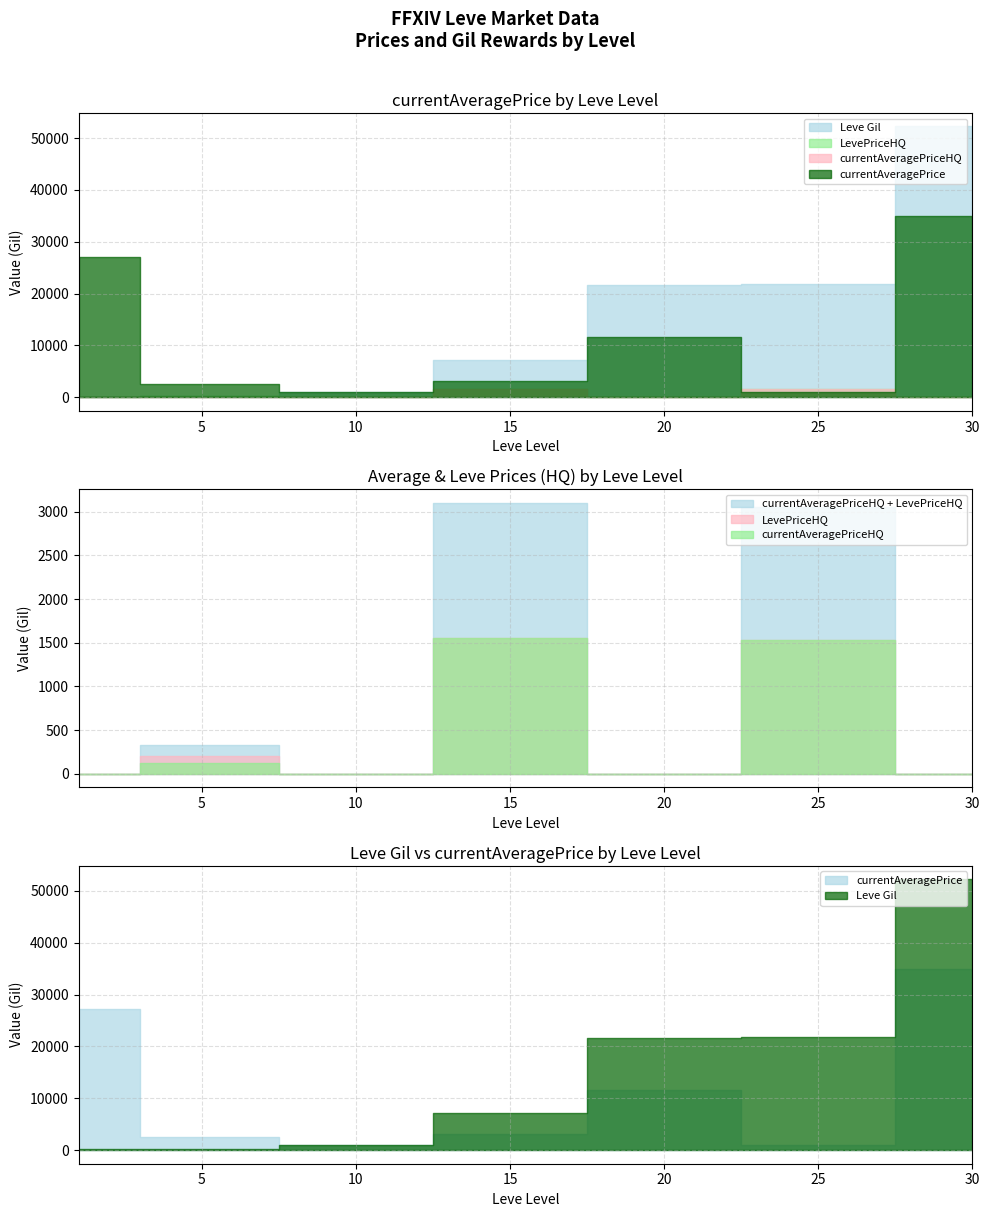

What is the greatest value displayed?

52220.0